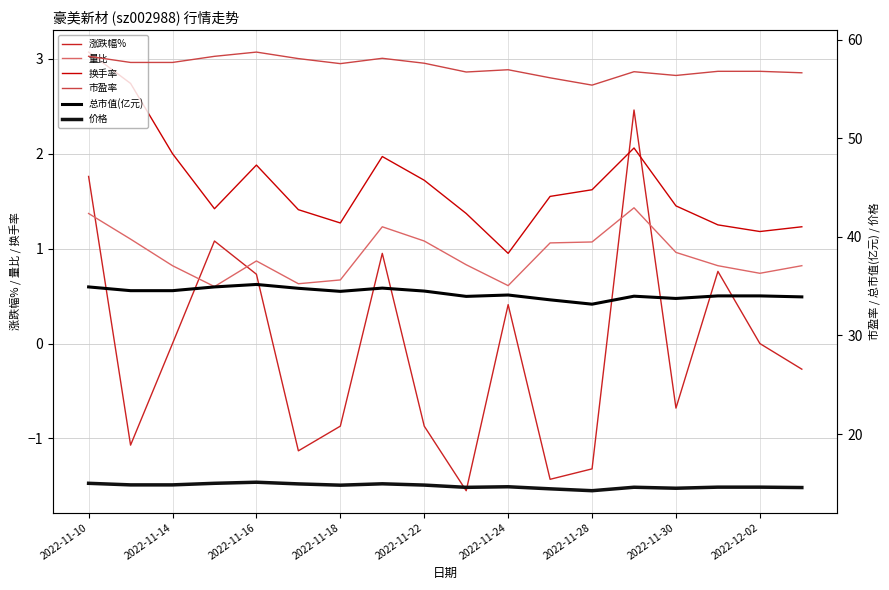

True or false: 量比 and 涨跌幅% intersect in this chart.

True